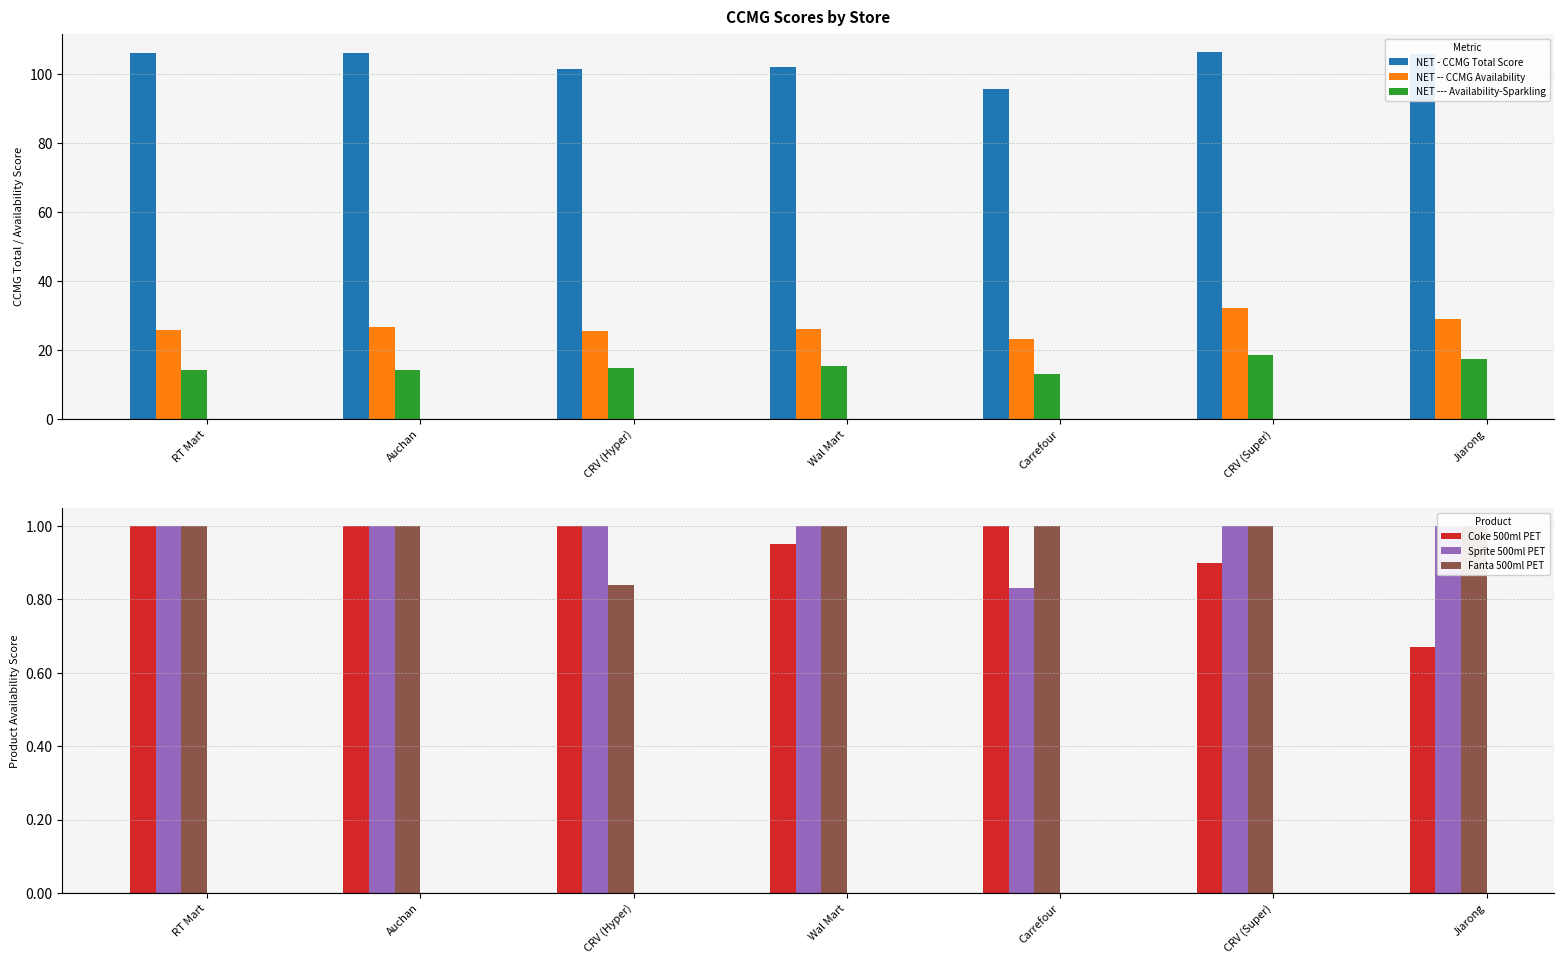

How many values in the Sprite 500ml PET series are below 1?

1